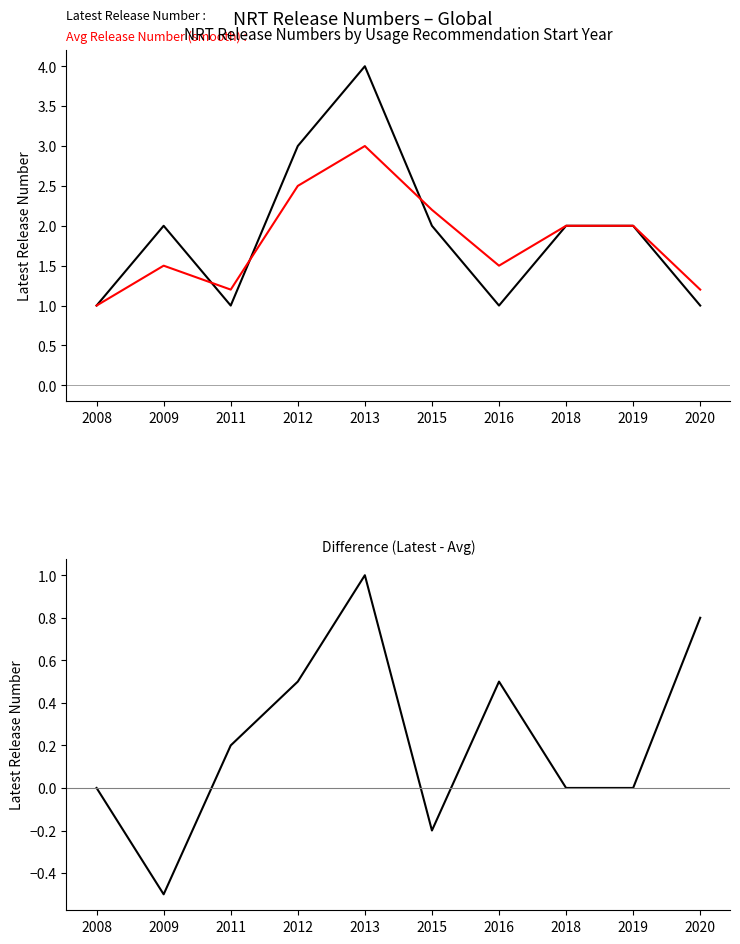

What is the sum of all Difference (Release 1 - Release 2) values?

2.3